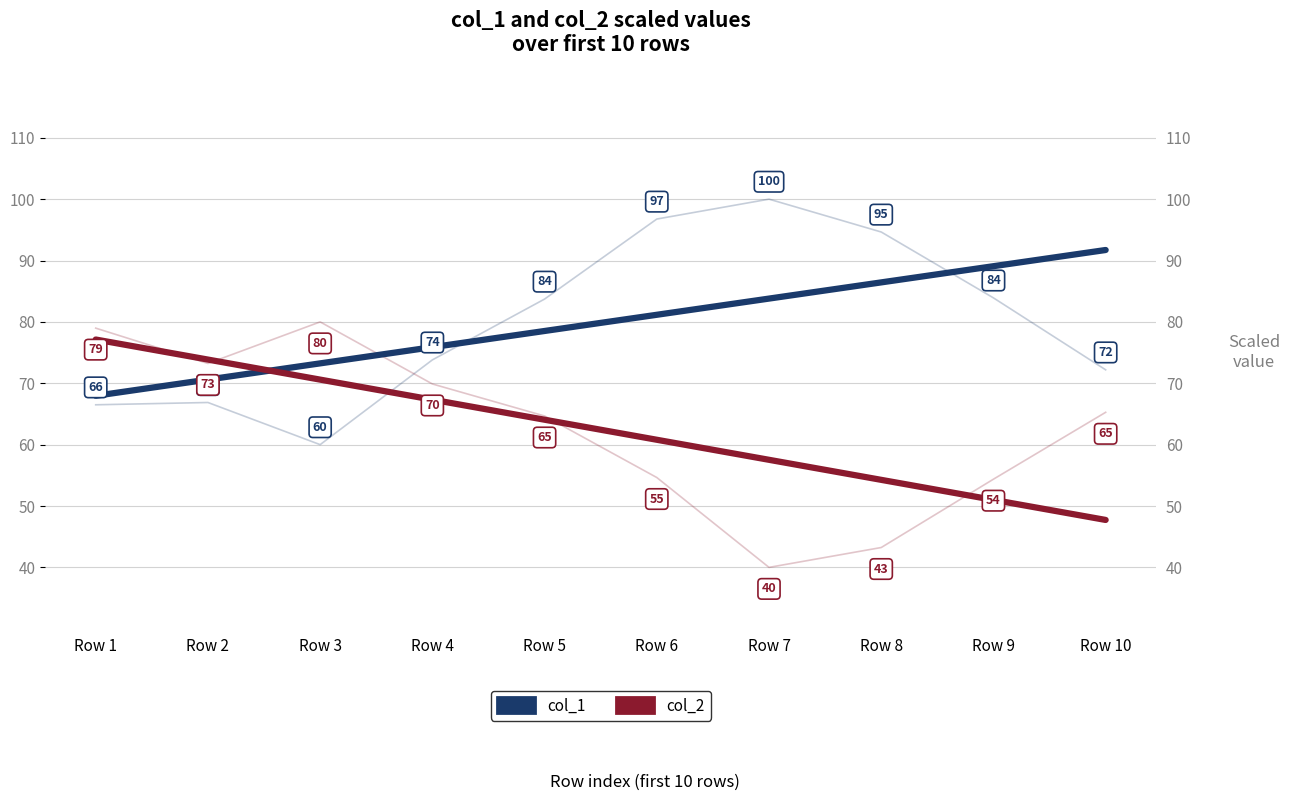

What is the difference between the second highest and minimum values in the col_2 series?

39.0